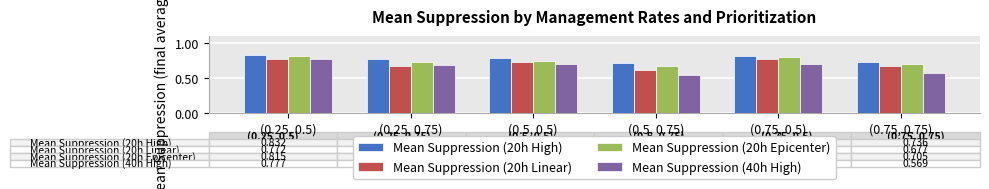

What is the total value across all series at (0.5, 0.75)?

2.6